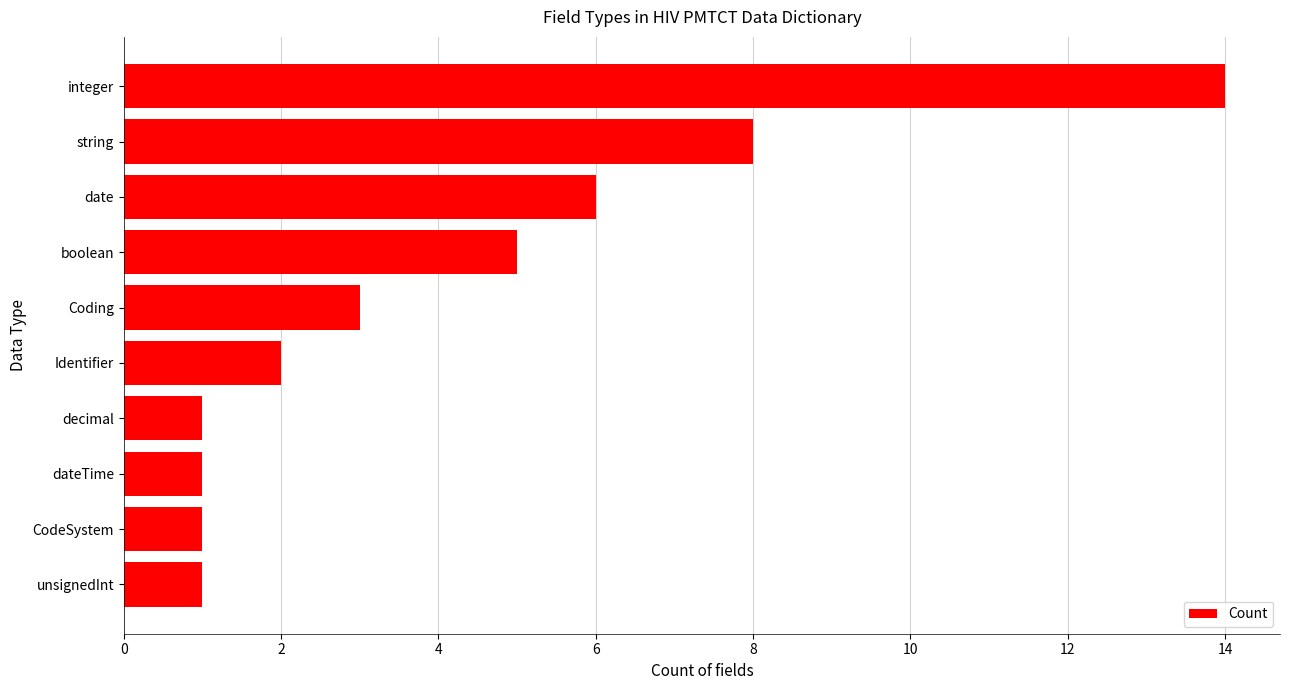

How many values are below 3?

5